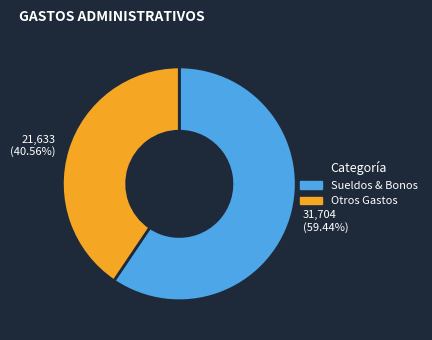

Between Otros Gastos and Sueldos & Bonos, which is larger?

Sueldos & Bonos